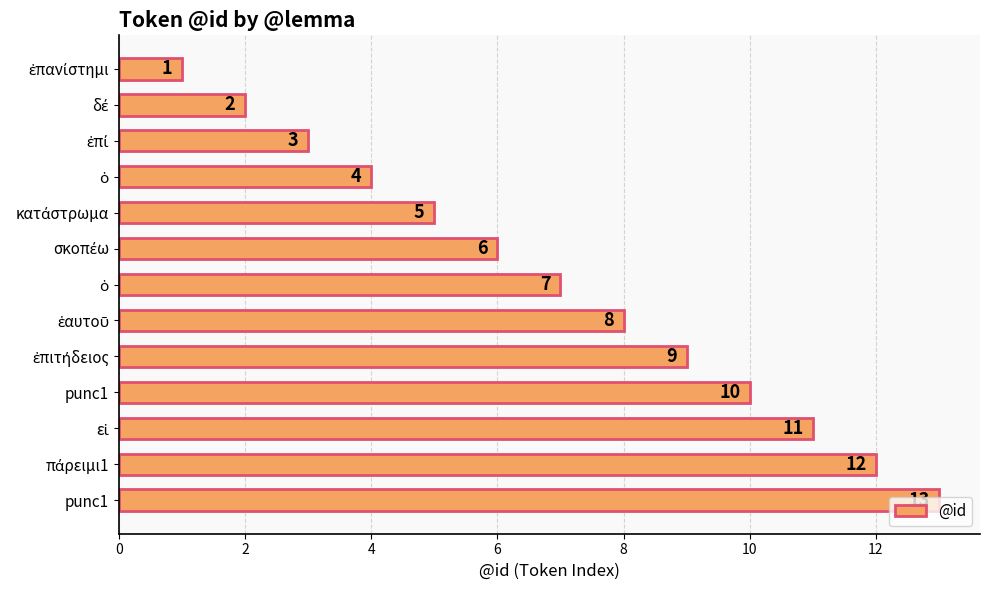

Are the bars horizontal?

Yes